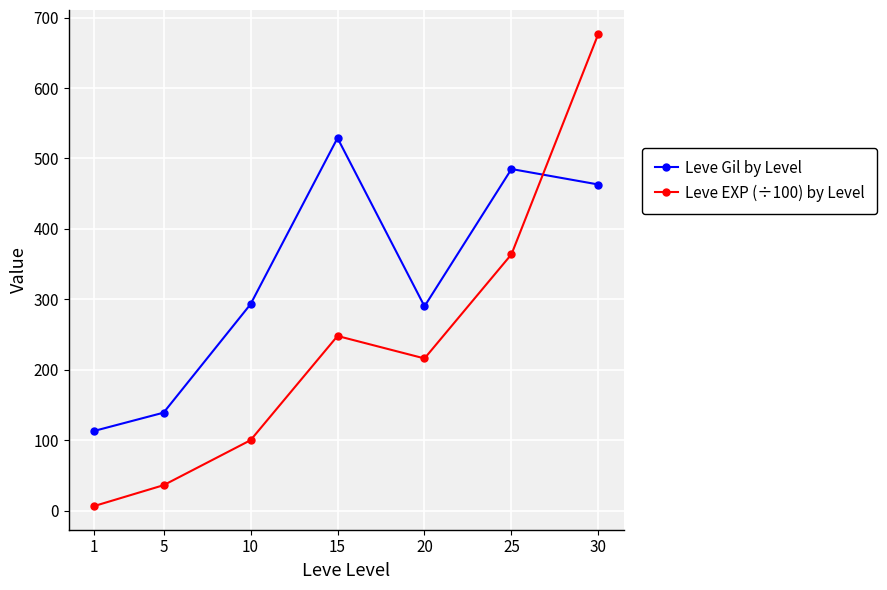

What is the highest value of the Leve Gil by Level series?

529.0